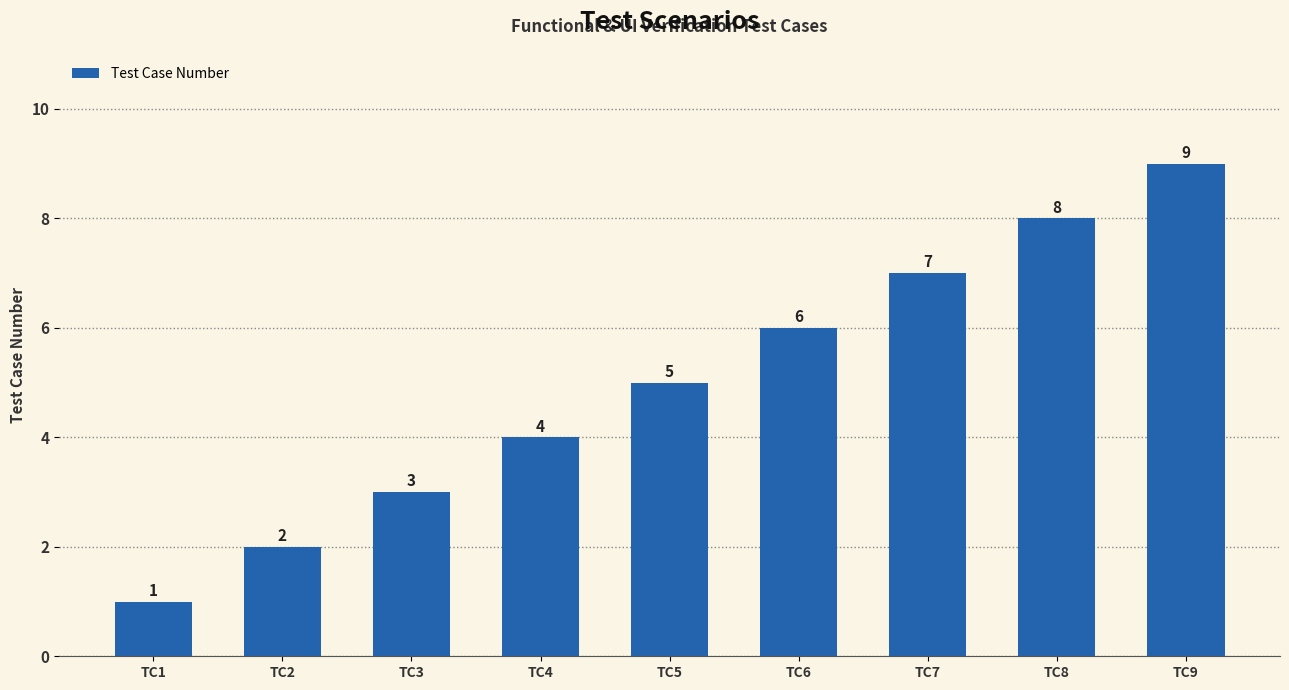

Approximately how many times larger is the value at TC2 compared to TC1?

2.0